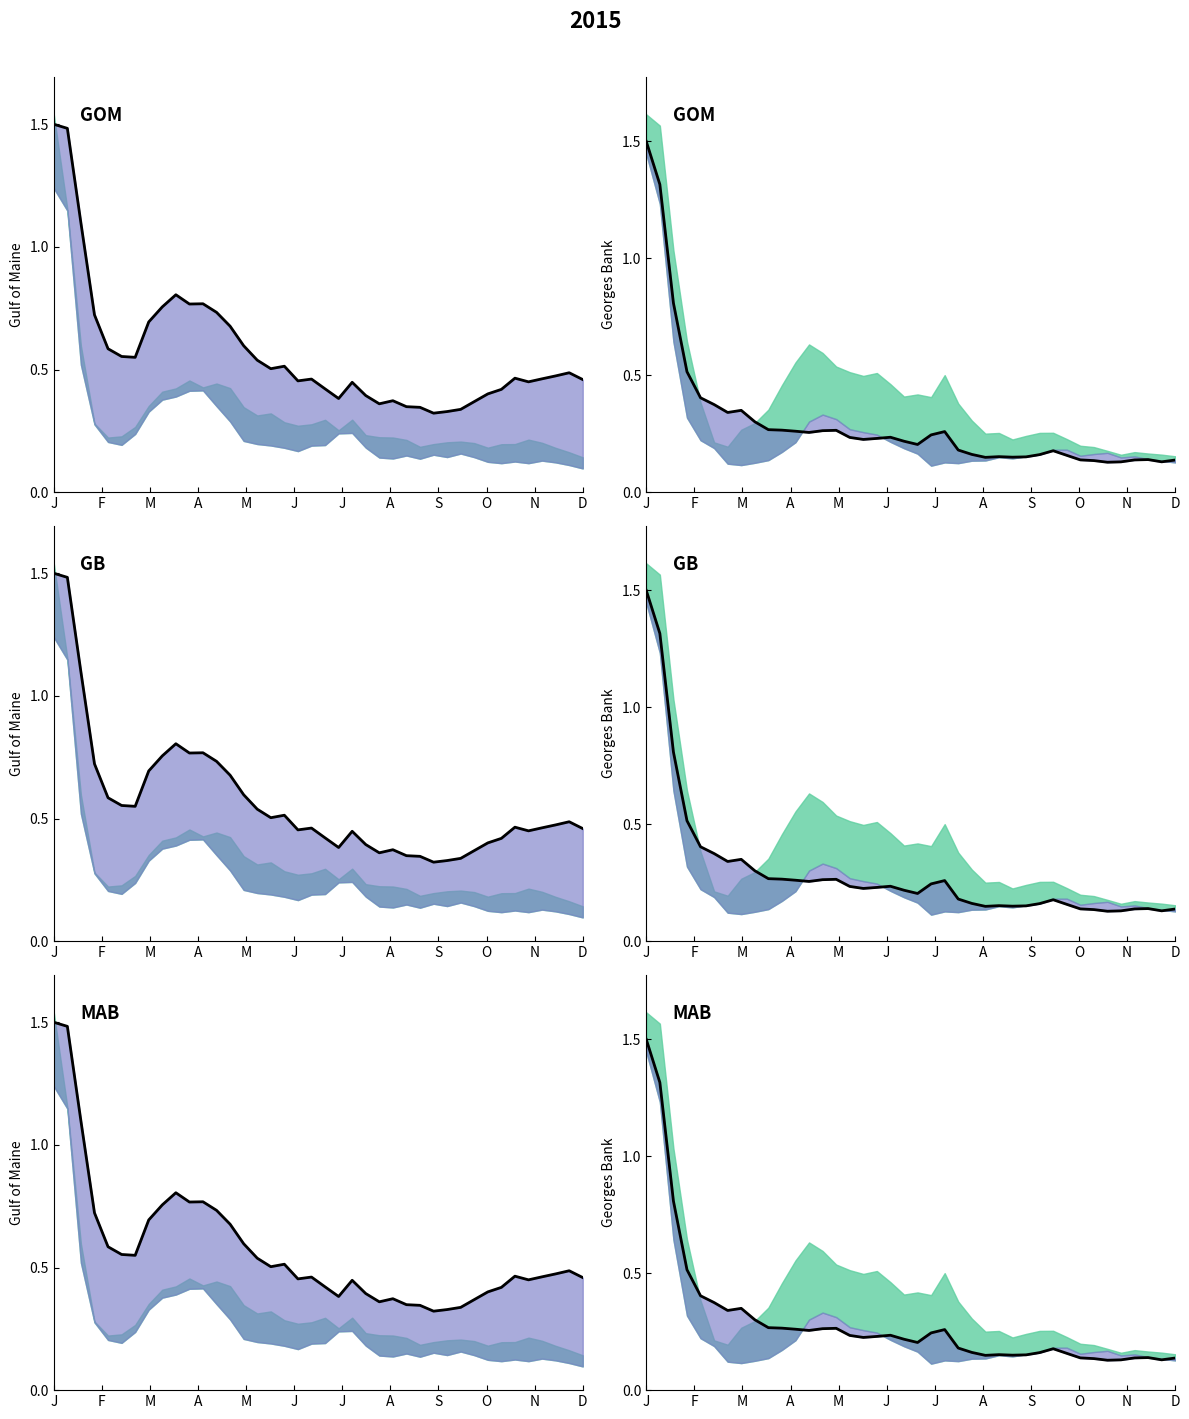

The chart shows a value of 0.2 at 25. True or false?

False